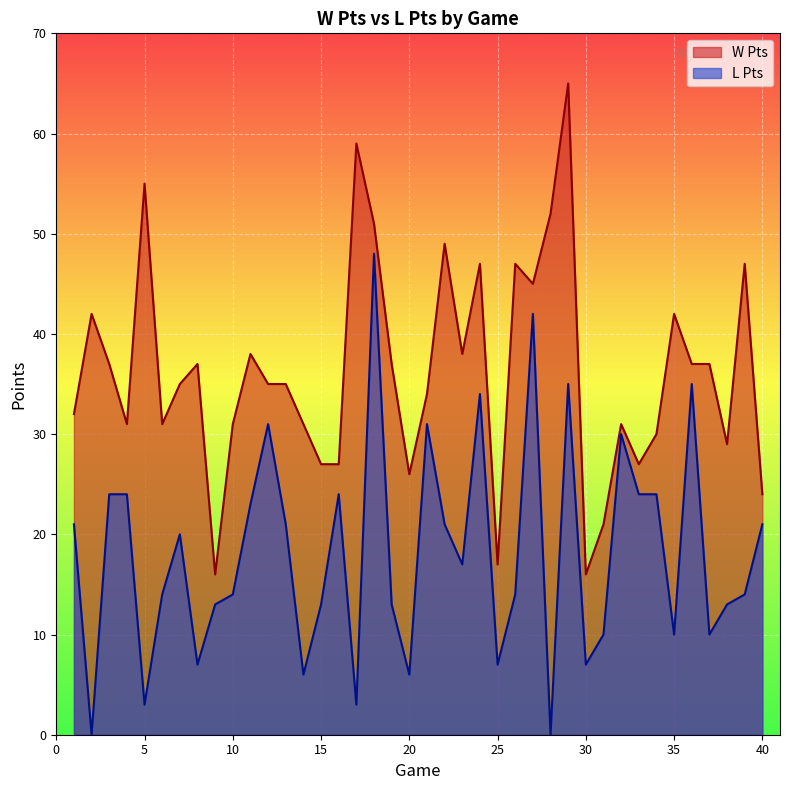

Where is the first local minimum for W Pts?

4